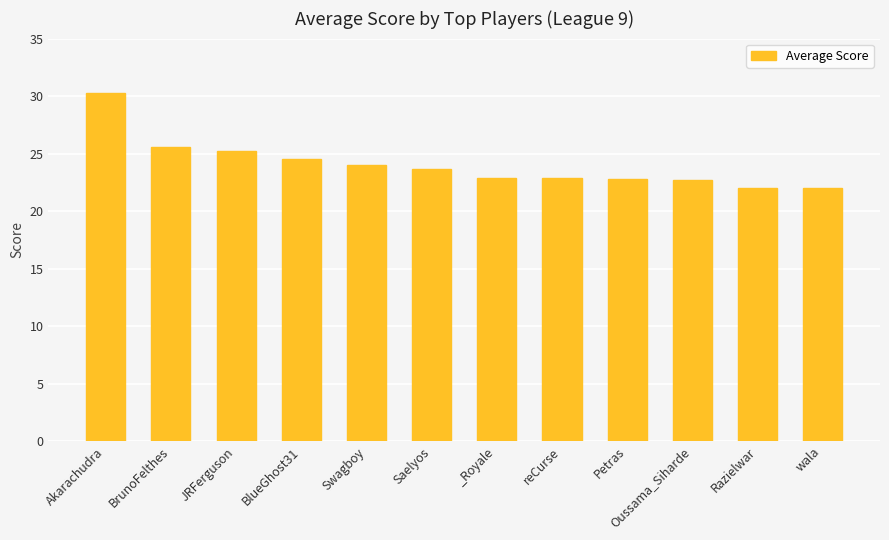

What is the change in value from Swagboy to wala?

-2.0